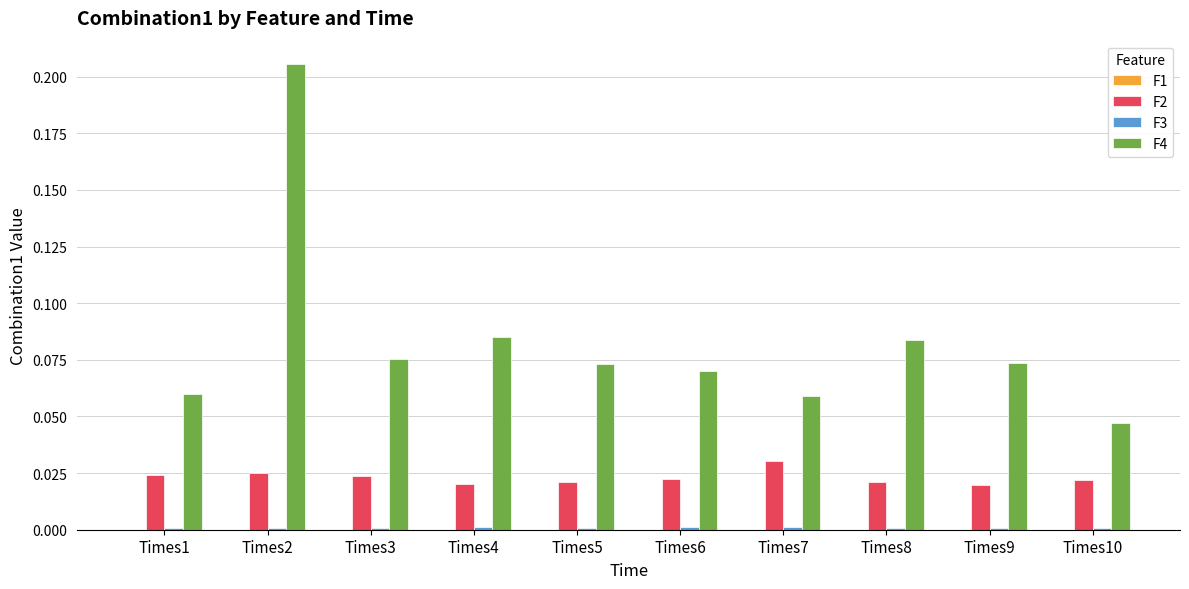

True or false: F4 has a value of 0.0 at Times7.

False